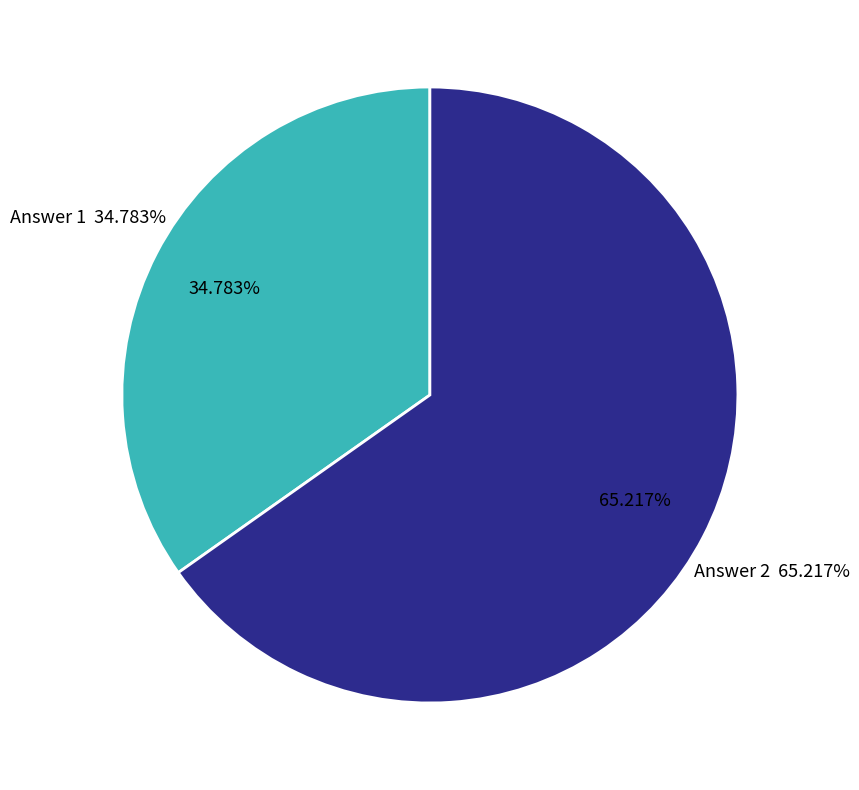

To the nearest percent, what percentage of the pie is Answer 2?

65%